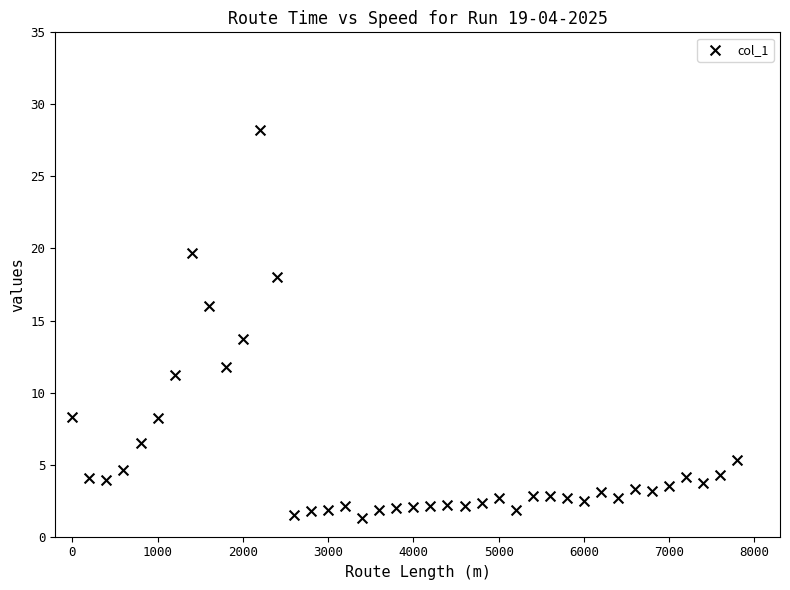

What is the range of Y values (max minus min)?

26.9